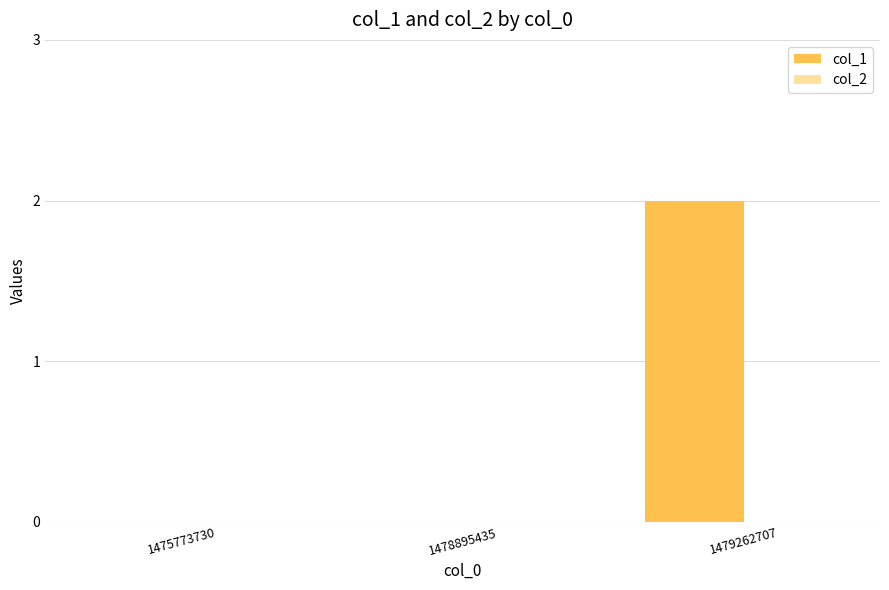

Reading right to left, what are all the values shown in this chart?

1479262707=2	1478895435=0	1475773730=0